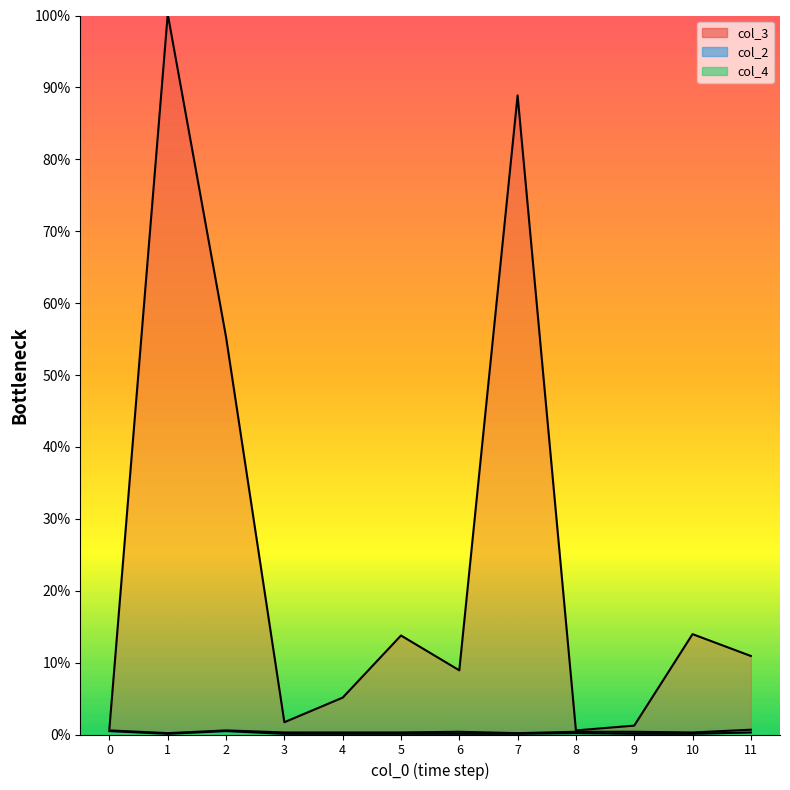

What is the total value across all series at 4?

5.1